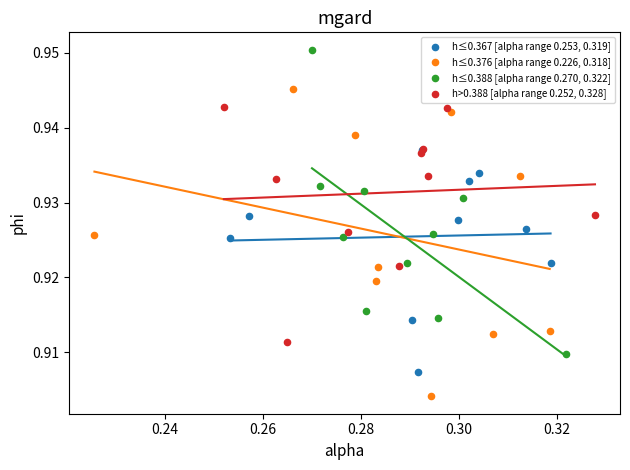

Which series has the widest spread of Y values?

h≤0.376 [alpha range 0.226, 0.318]